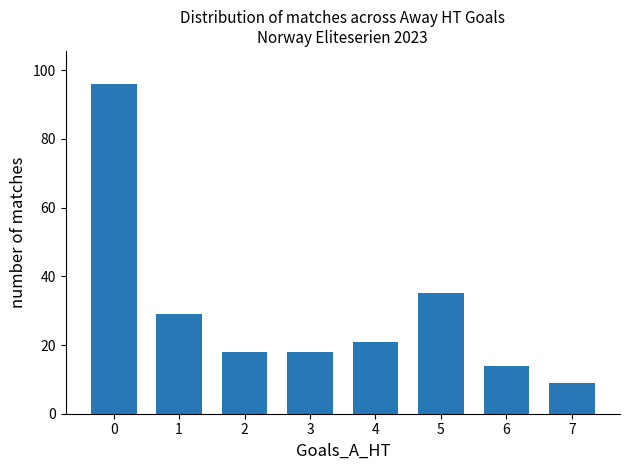

Approximately how many times larger is the value at 6 compared to 1?

0.5